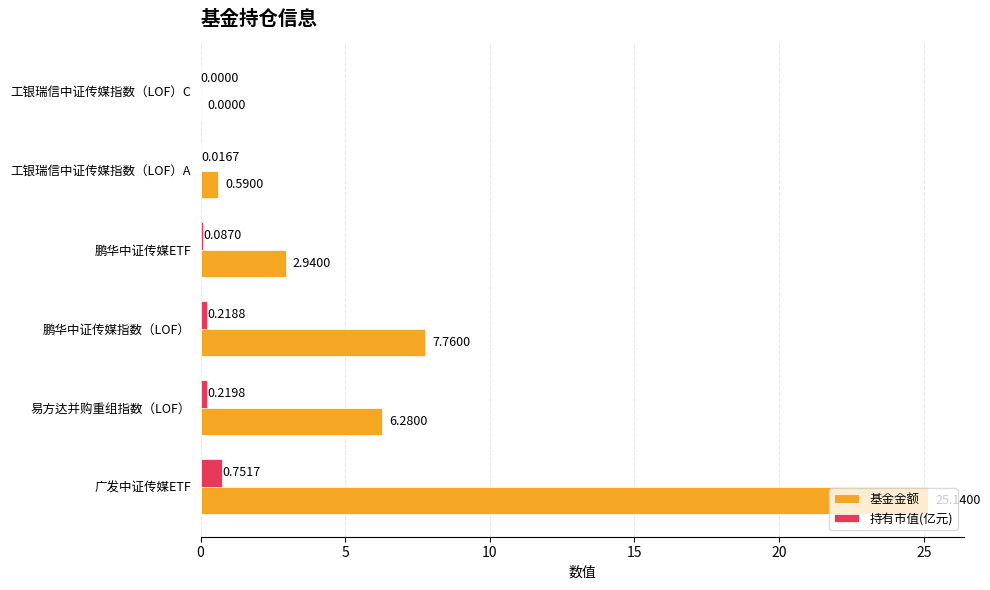

What is the sum of the 基金金额 values at 鹏华中证传媒ETF and 广发中证传媒ETF?

28.1